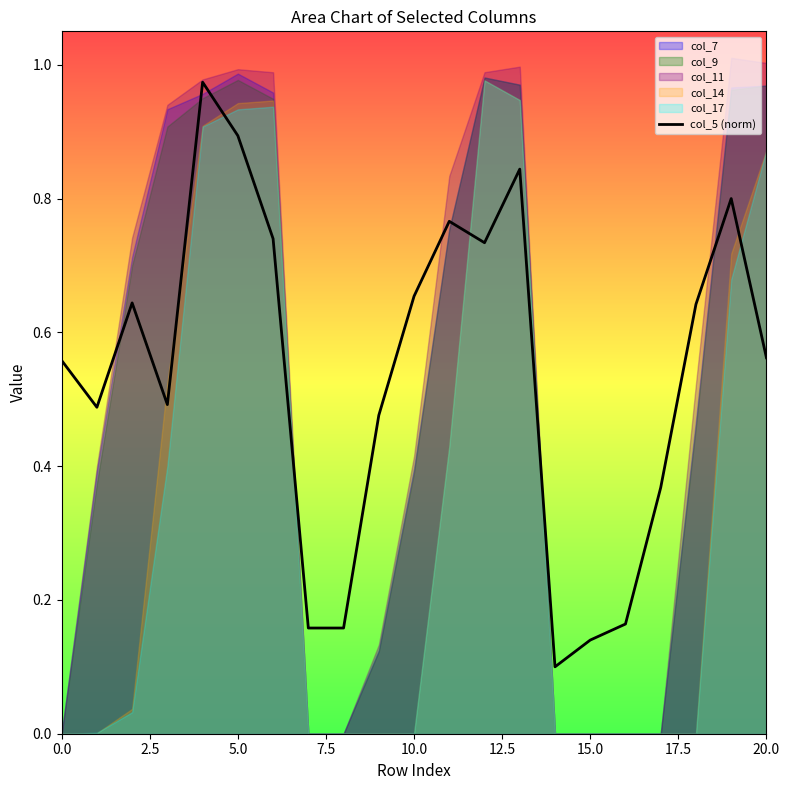

At which category does the chart reach its minimum across all series?

14